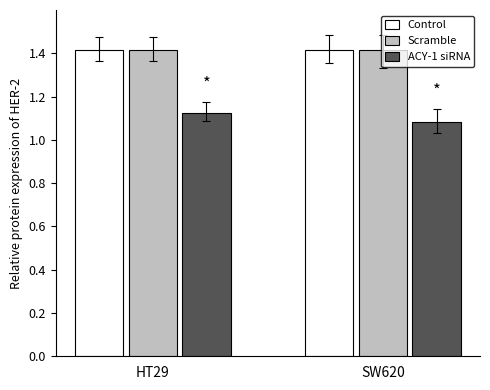

At how many categories does at least one series exceed 1?

2